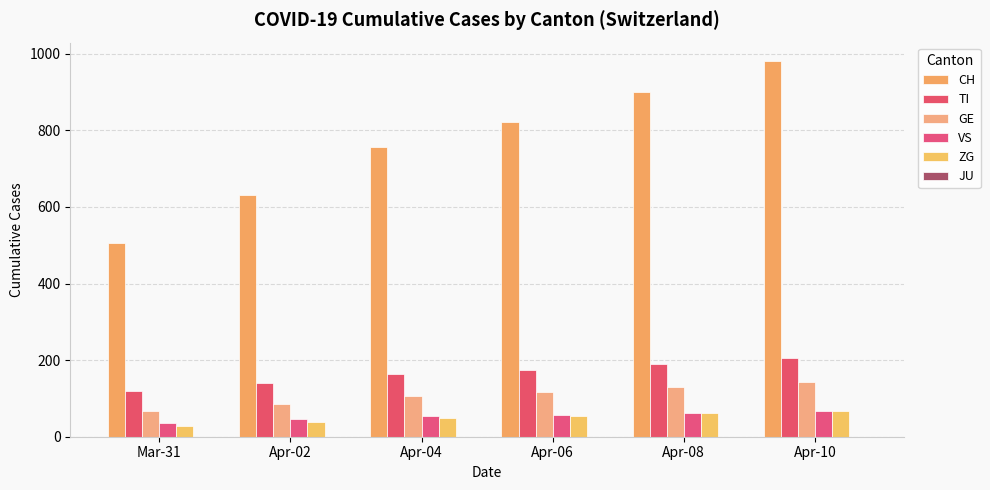

How many categories are shown in the chart?

6